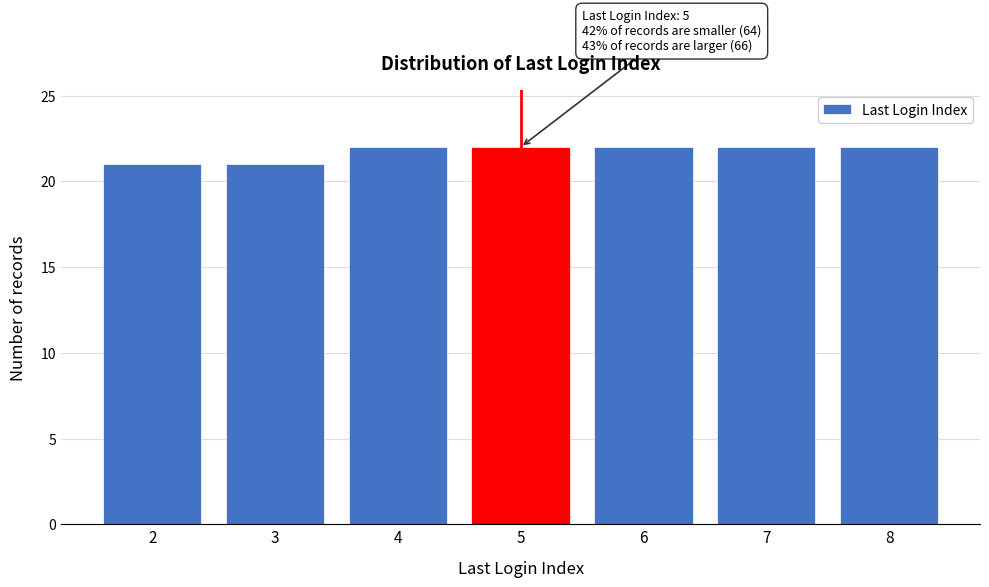

Reading left to right, transcribe all the data shown in this chart.

2=21	3=21	4=22	5=22	6=22	7=22	8=22